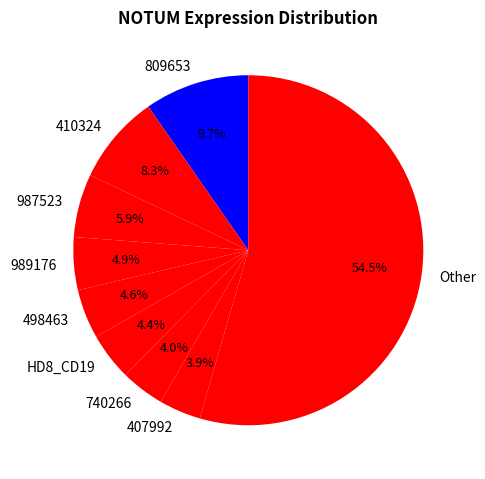

Between 809653 and 987523, which is larger?

809653